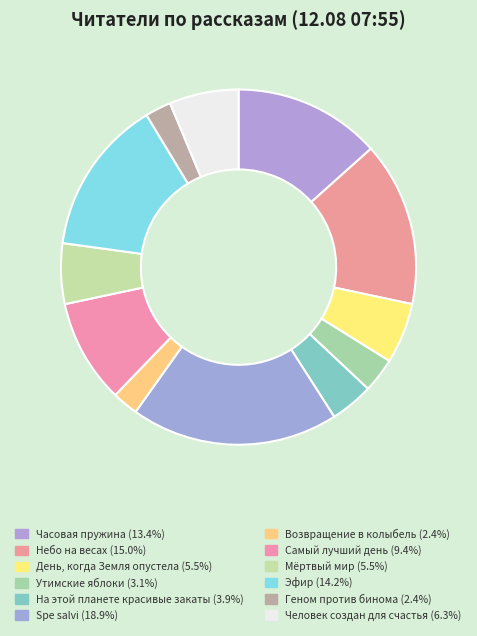

Count the number of slices in the pie.

12